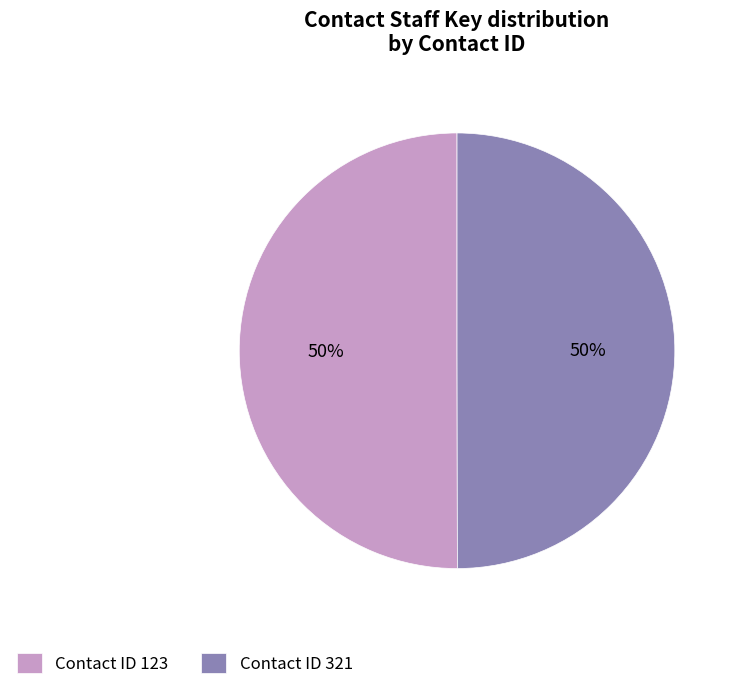

Approximately how many times larger is the value at Contact ID 321 compared to Contact ID 123?

1.0